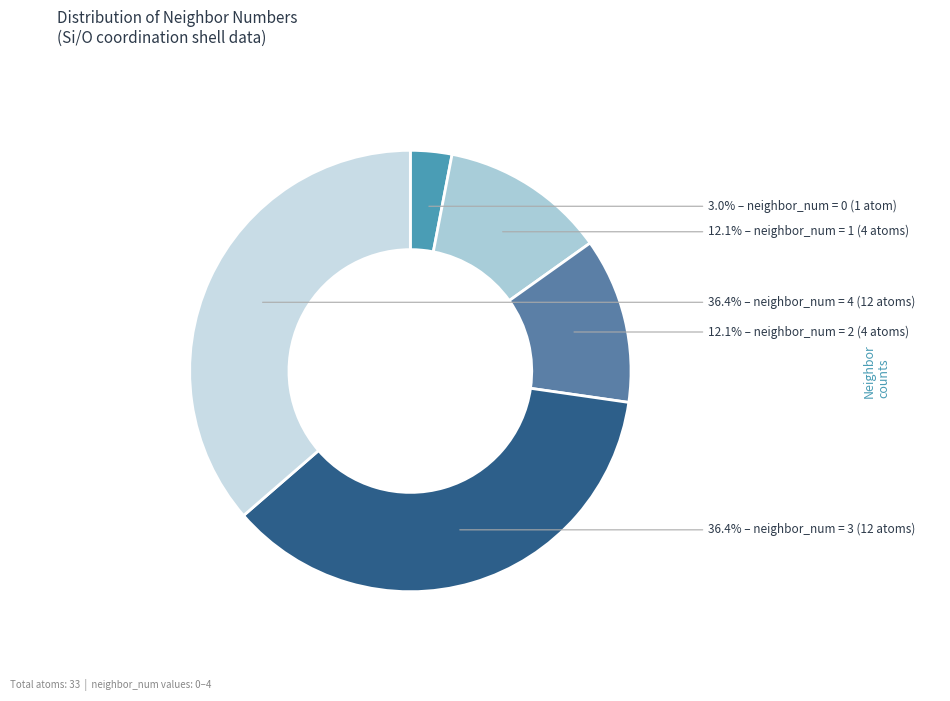

Rank the categories by value from highest to lowest.

3, 4, 1, 2, 0